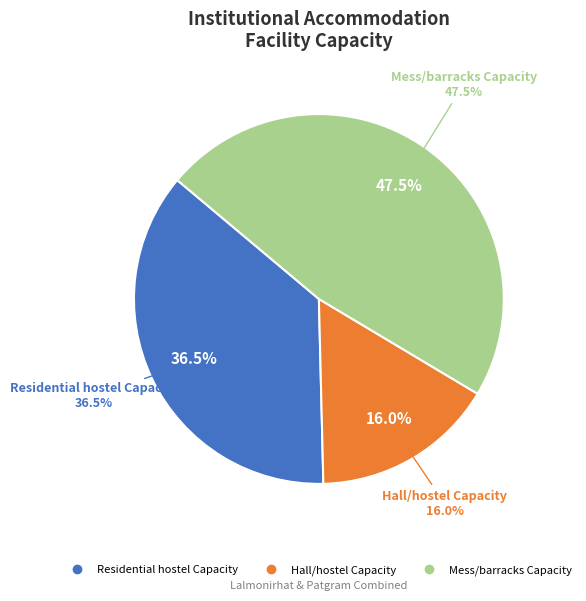

To the nearest percent, what is the difference between the Mess/barracks Capacity and Residential hostel Capacity slice percentages?

11%